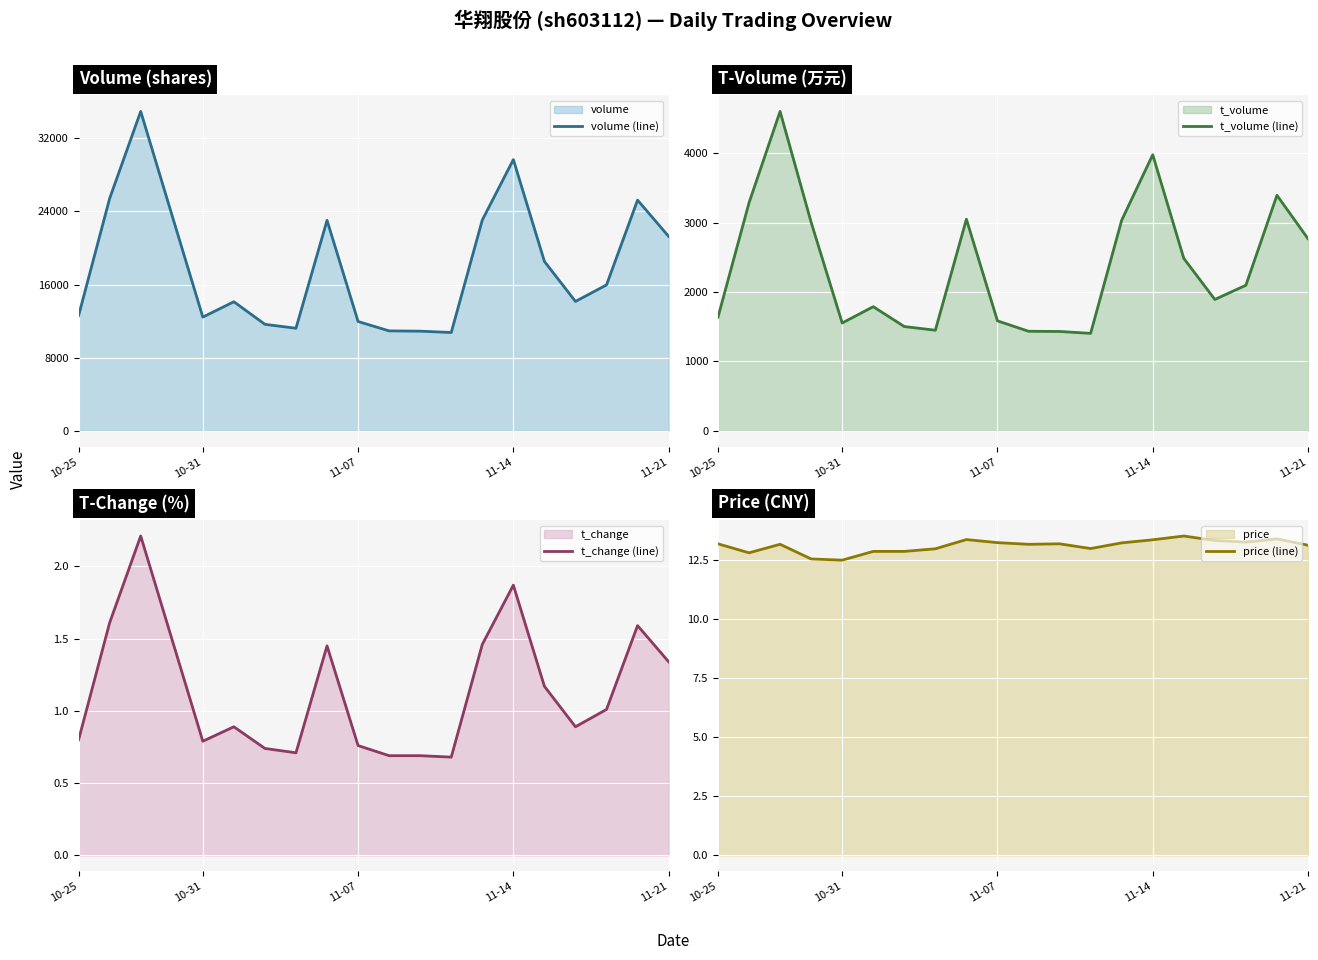

Which series changed the most between 11-21 and 10?

volume (line)